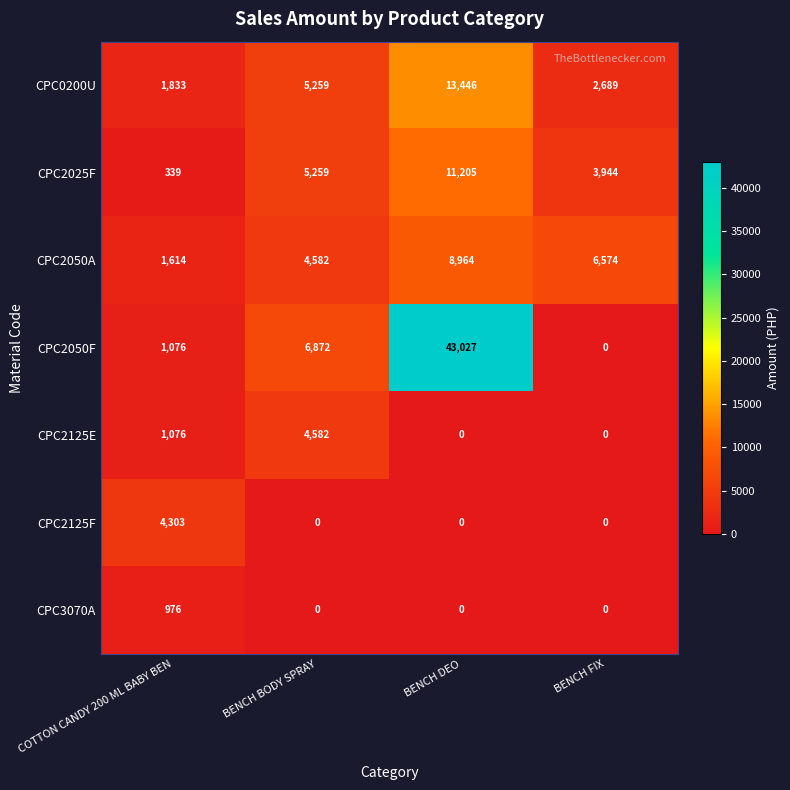

Count the number of categories in the chart.

4